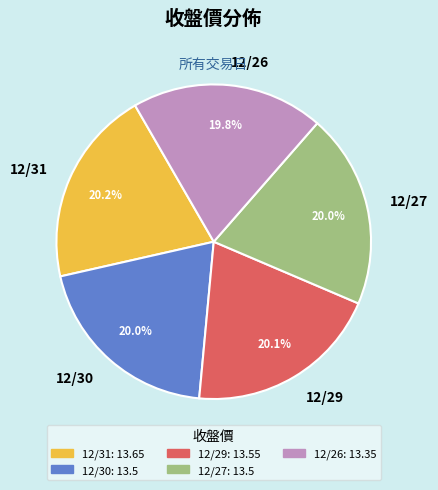

The 12/26 slice represents 20% of the pie. True or false?

True